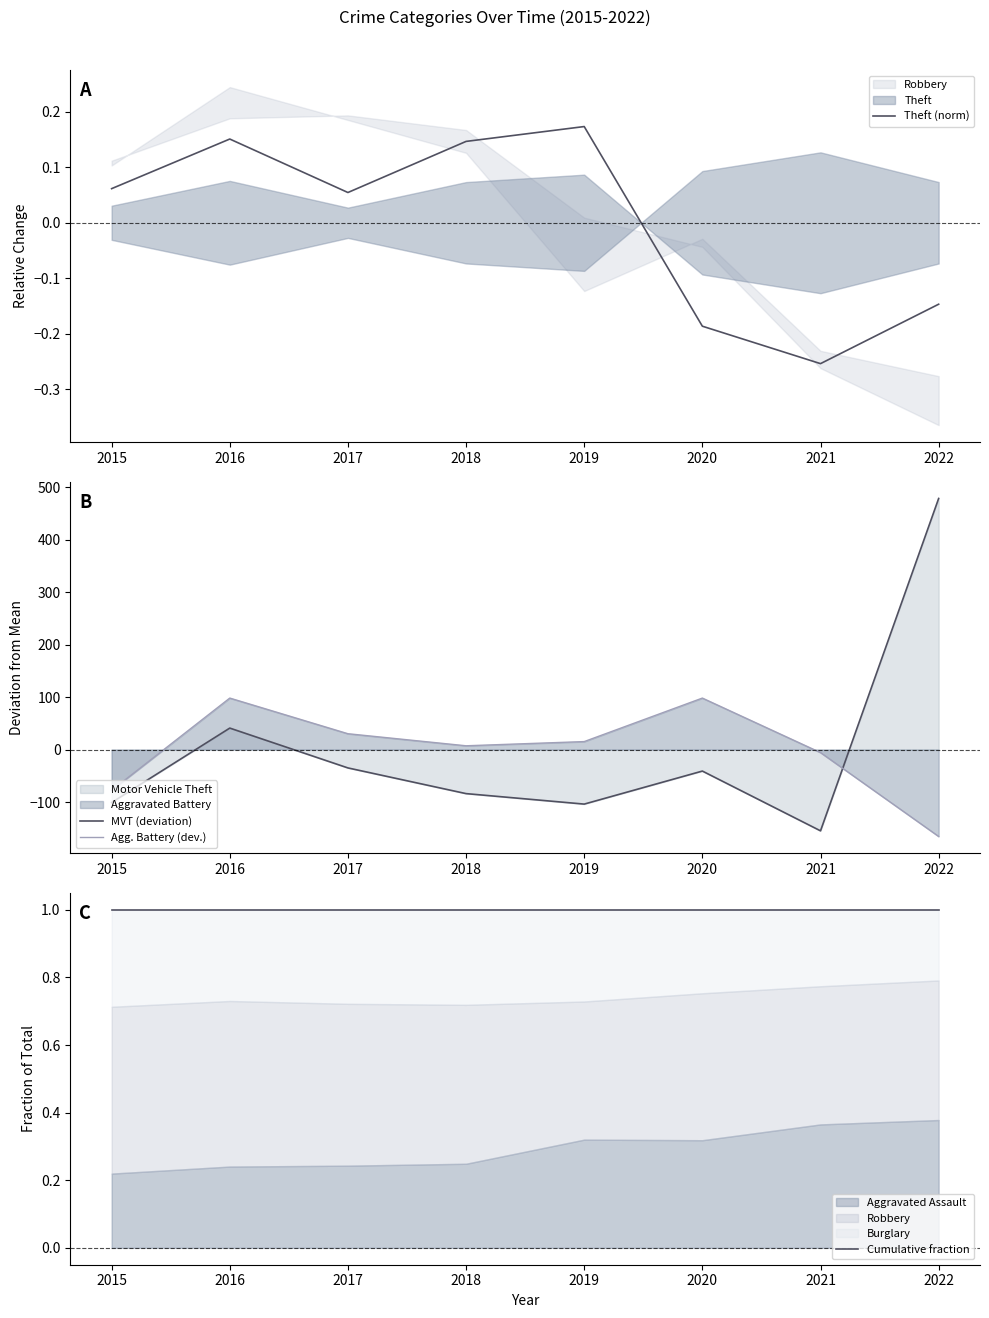

What is the total value across all series at 2019?

-87.6